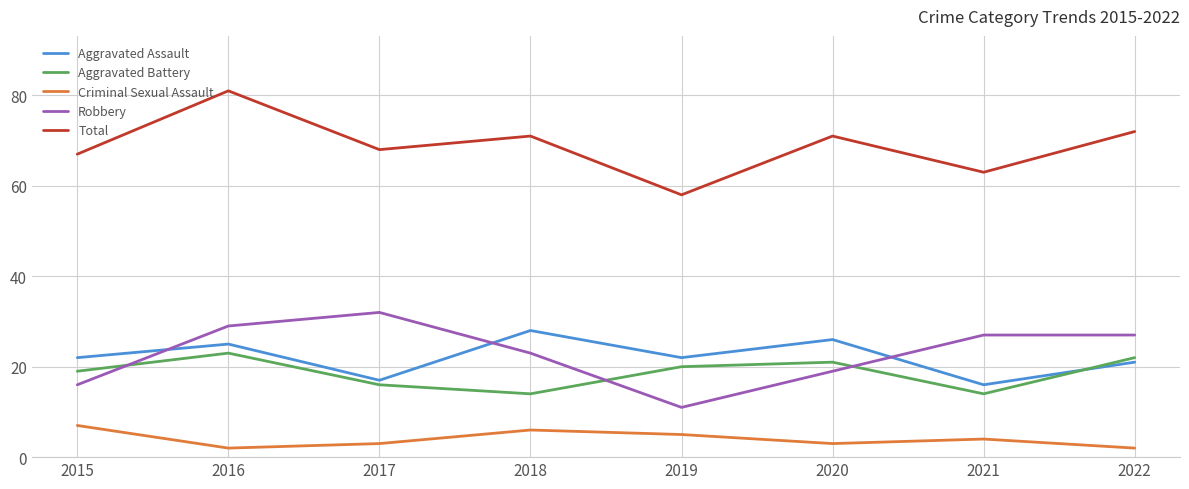

Which series has the largest total across all categories?

Total